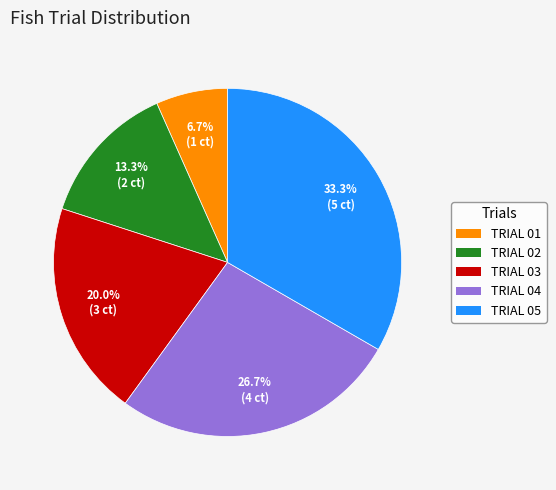

Is there a majority slice in this chart?

No